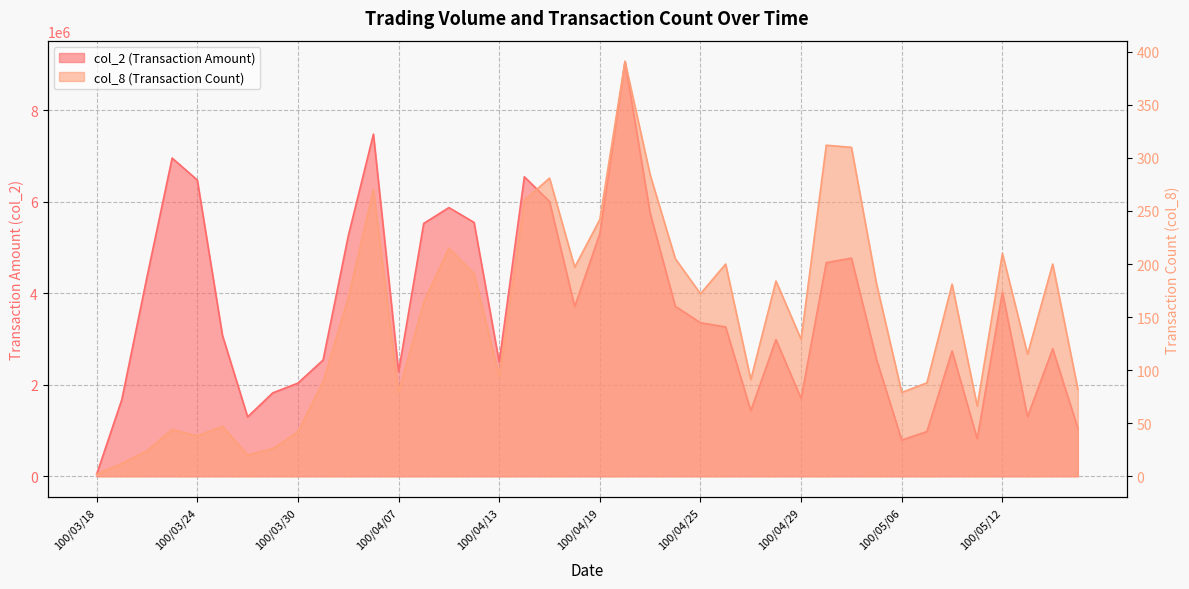

Reading left to right, extract all data points from this chart.

col_2: 43400	1676880	4358250	6958600	6478470	3080410	1297460	1823730	2036210	2541880	5254700	7481740	2286740	5529180	5875490	5551490	2495370	6549020	6009320	3710980	5304290	9072380	5754870	3716820	3356460	3265750	1433270	2989250	1700910	4671520	4770200	2549290	791360	977290	2739820	818400	4024760	1300470	2788190	1049490
col_8: 2	12	24	44	38	47	20	26	42	89	168	270	79	164	215	191	94	260	281	197	242	391	284	205	172	200	91	184	129	312	310	181	79	88	181	66	210	115	200	82